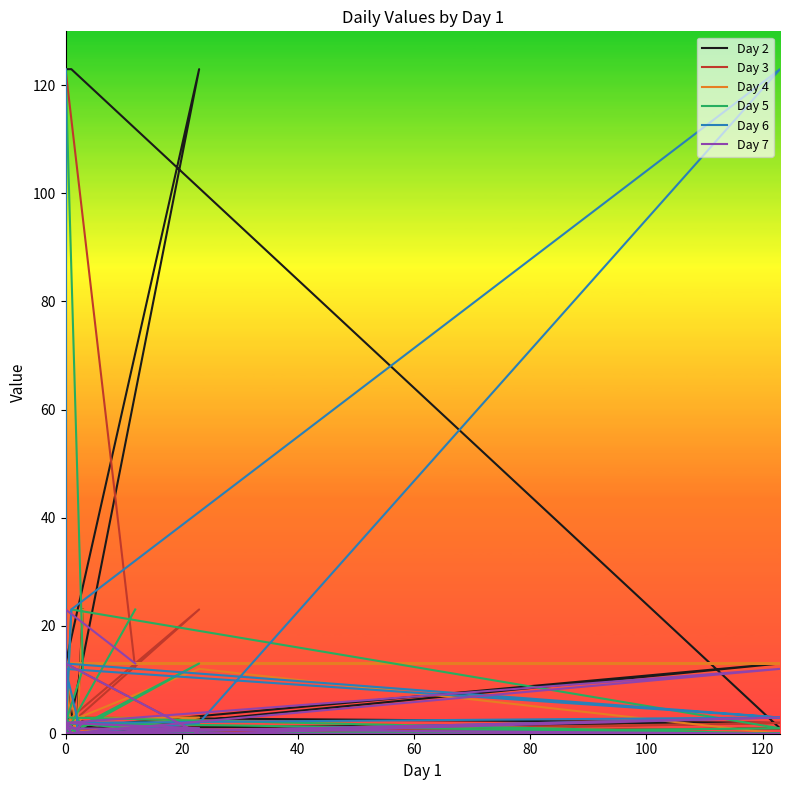

What are all the series names shown in the legend?

Day 2, Day 3, Day 4, Day 5, Day 6, Day 7